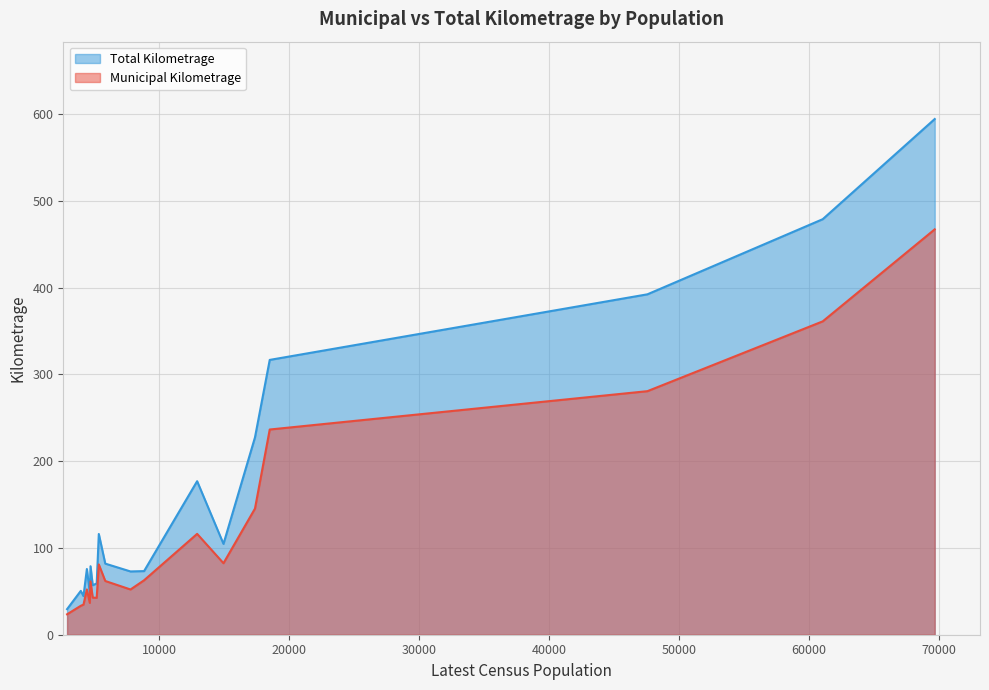

True or false: Municipal Kilometrage has a value of 116.2 at Bathurst.

True